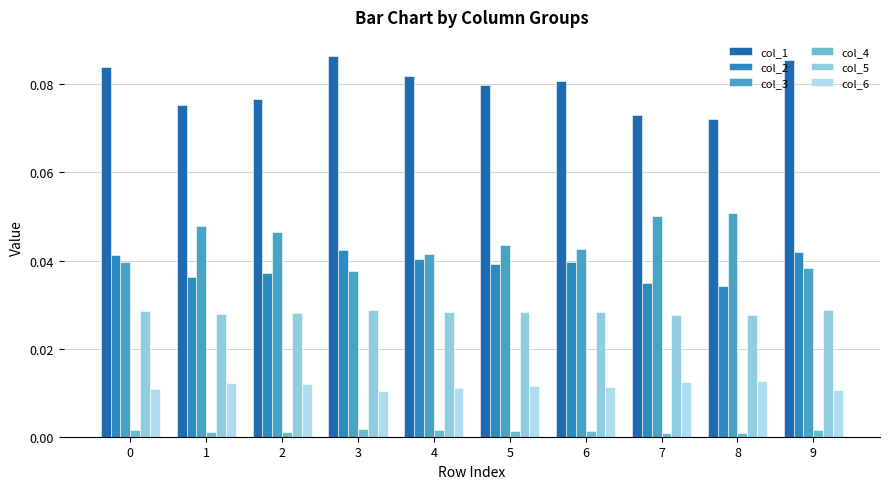

Reading left to right, what are all the values shown in this chart?

col_1: 0.1	0.1	0.1	0.1	0.1	0.1	0.1	0.1	0.1	0.1
col_2: 0.0	0.0	0.0	0.0	0.0	0.0	0.0	0.0	0.0	0.0
col_3: 0.0	0.0	0.0	0.0	0.0	0.0	0.0	0.1	0.1	0.0
col_4: 0.0	0.0	0.0	0.0	0.0	0.0	0.0	0.0	0.0	0.0
col_5: 0.0	0.0	0.0	0.0	0.0	0.0	0.0	0.0	0.0	0.0
col_6: 0.0	0.0	0.0	0.0	0.0	0.0	0.0	0.0	0.0	0.0